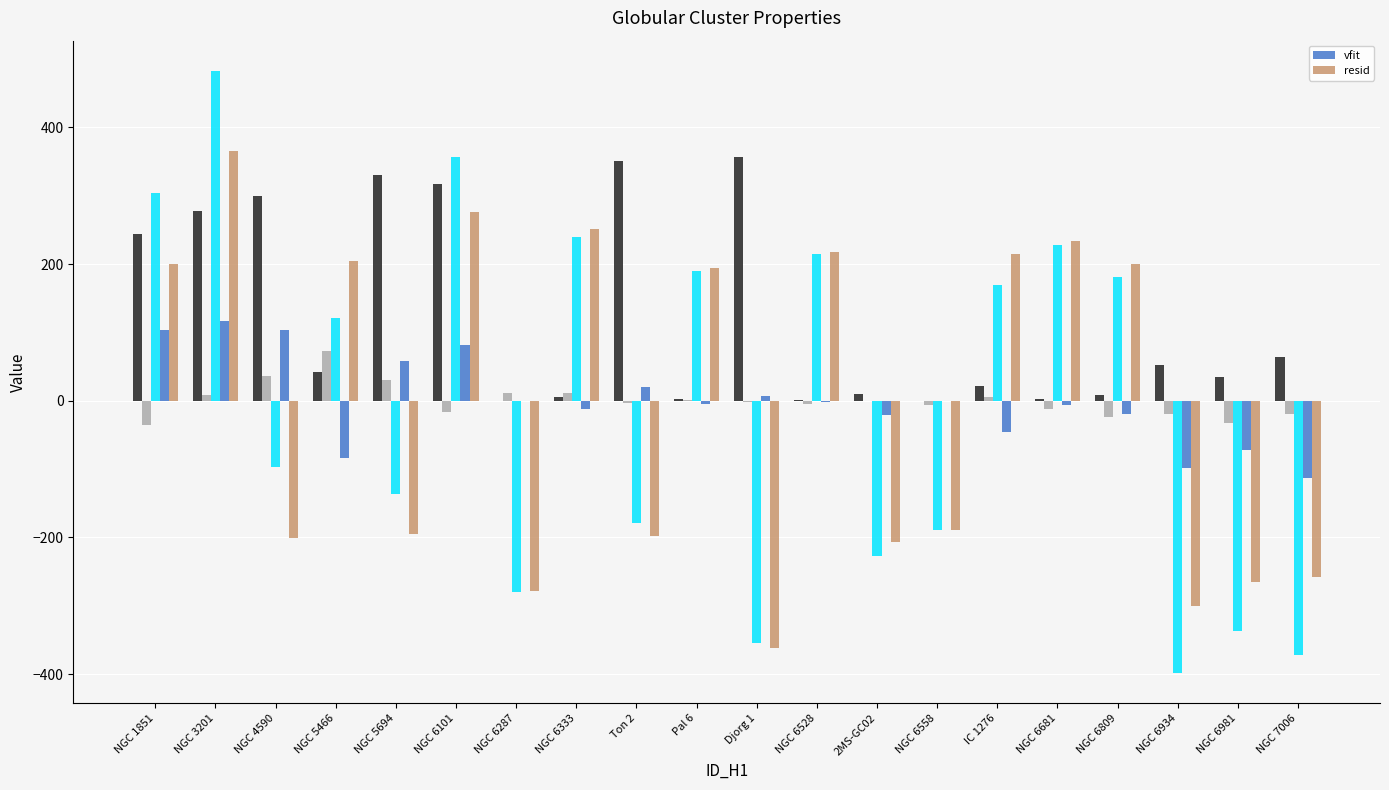

At 2MS-GC02, list the series in order from smallest to largest.

resid, vfit